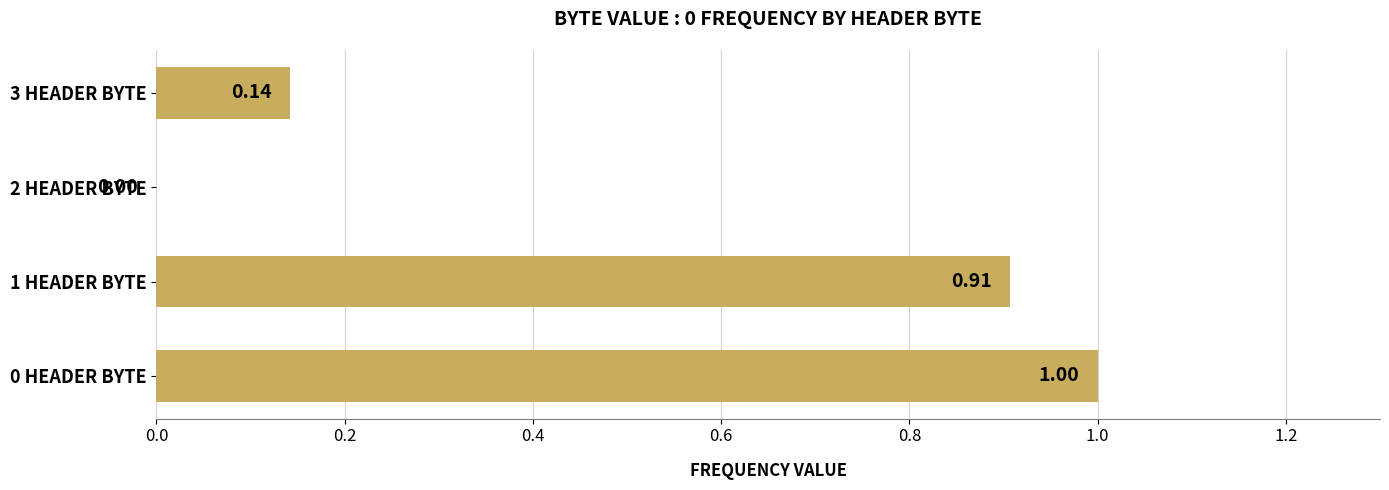

What is the change in value from 1 HEADER BYTE to 3 HEADER BYTE?

-0.8